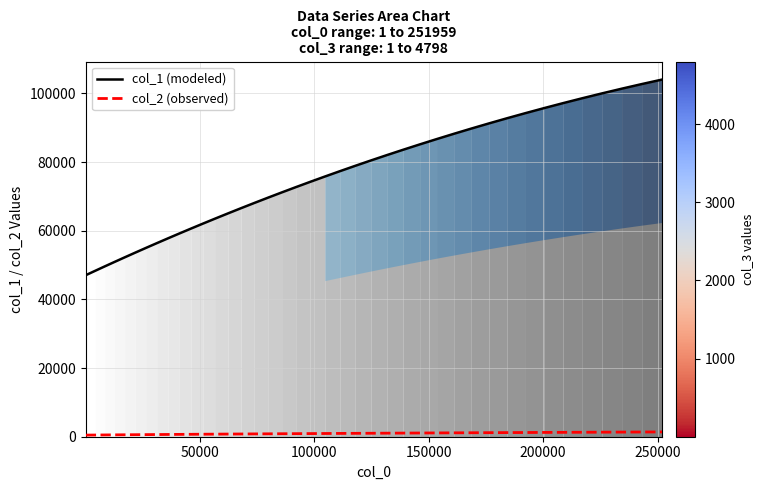

True or false: col_1 (modeled) and col_2 (observed) cross at least once.

False